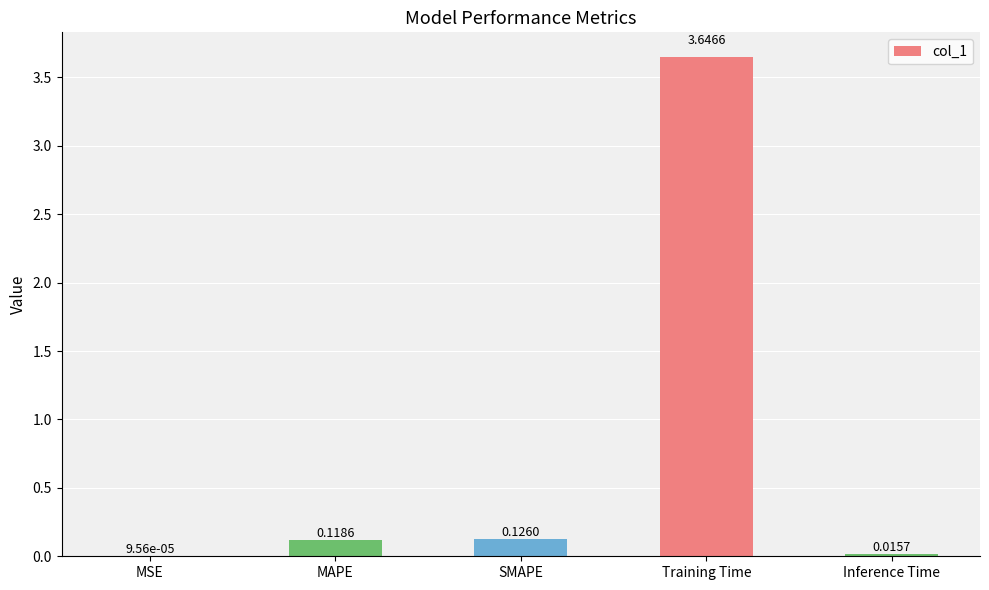

What is the sum of all values?

3.9